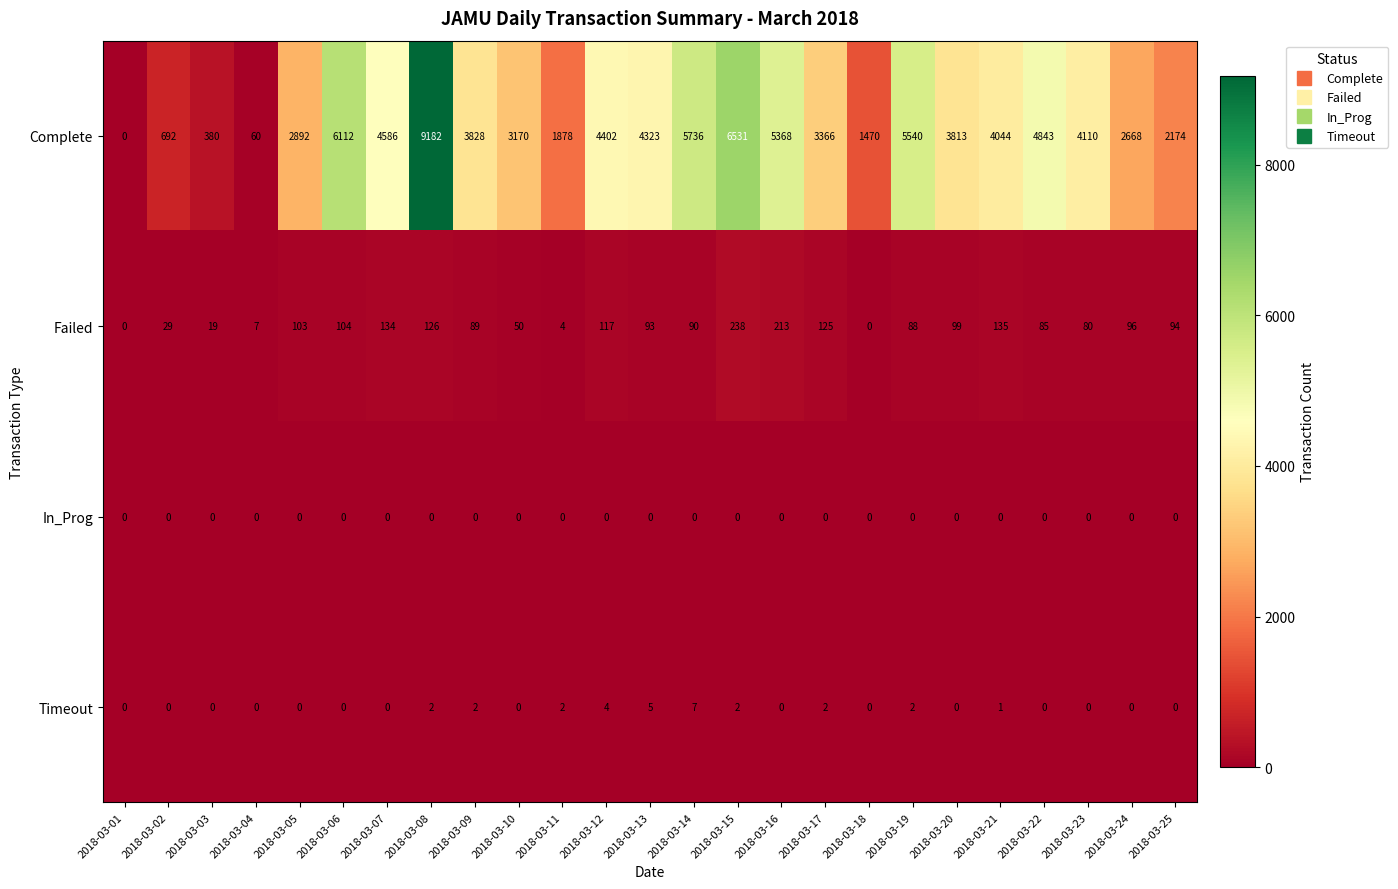

Between 2018-03-01 and 2018-03-20, which series saw the biggest shift?

Complete